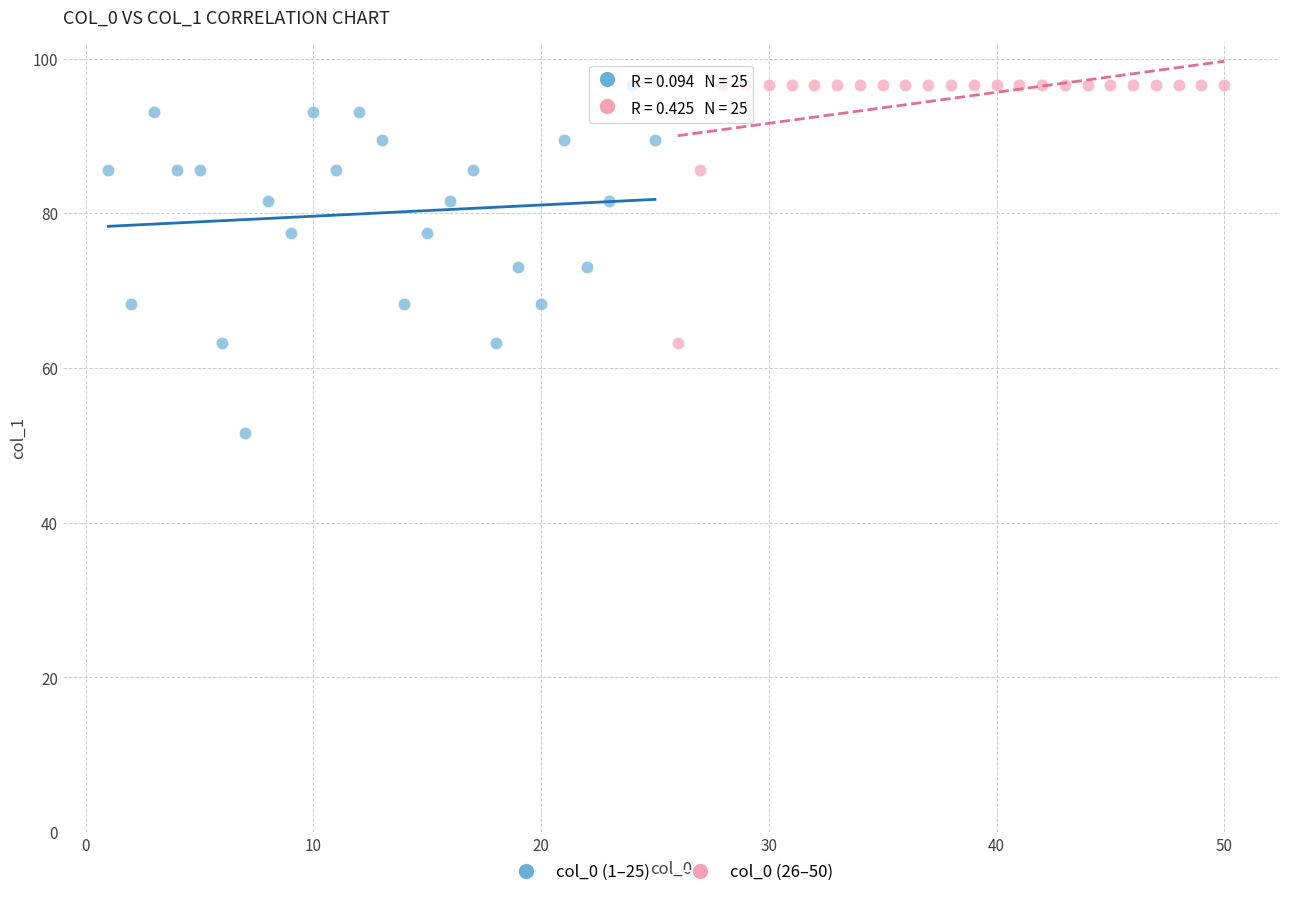

Which series has the widest spread of Y values?

col_0 (1–25)